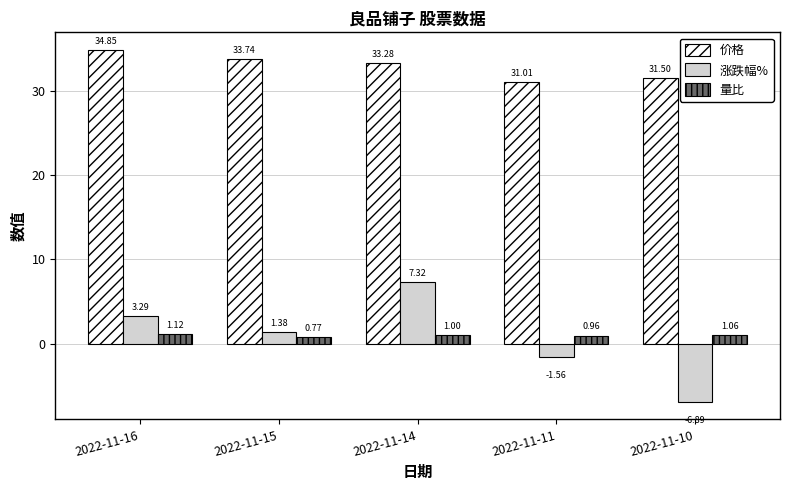

What is the maximum value shown in the chart?

34.9